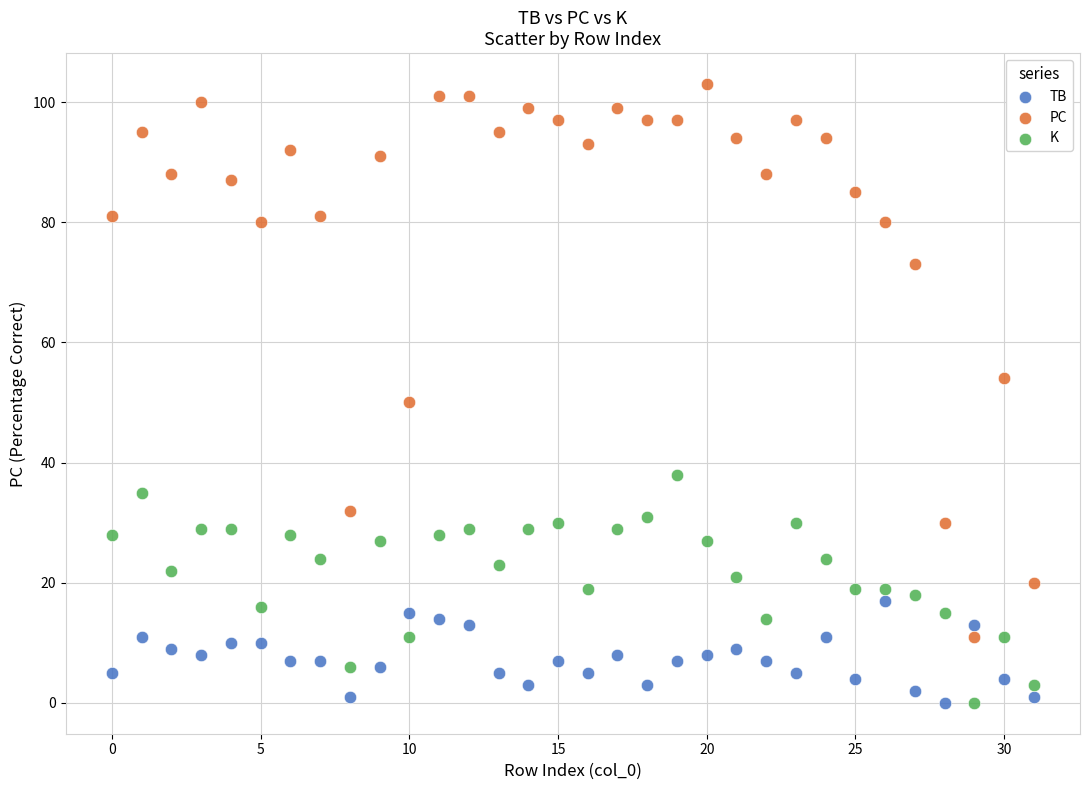

In the PC series, what Y value is closest to 57?

54